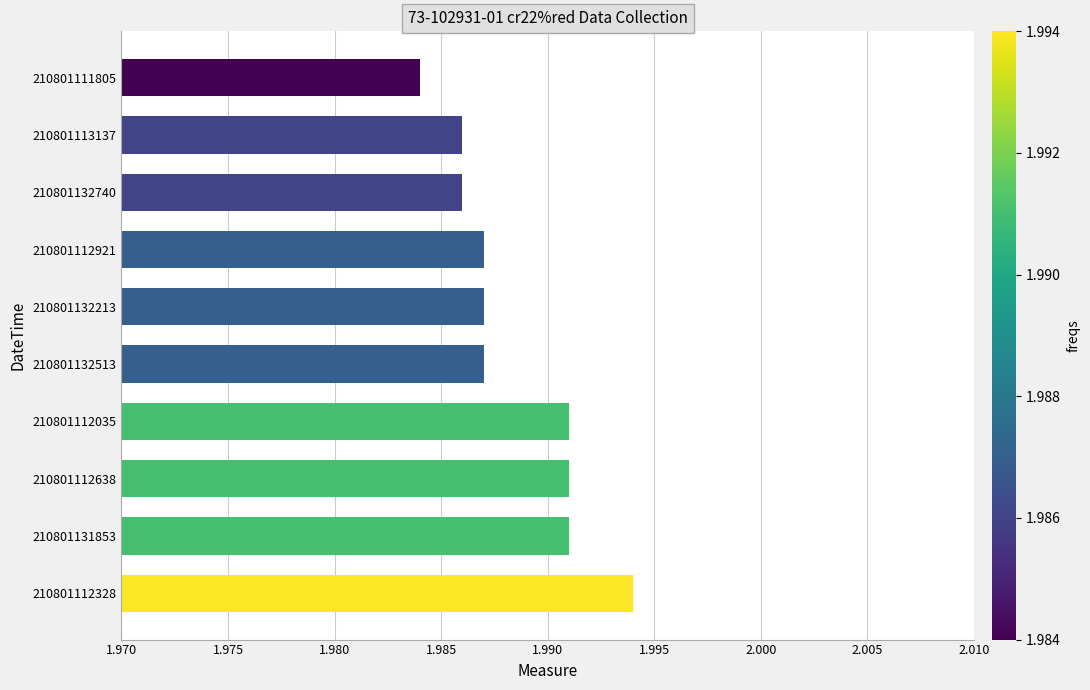

The chart shows a value of 1.1 at 210801112328. True or false?

False